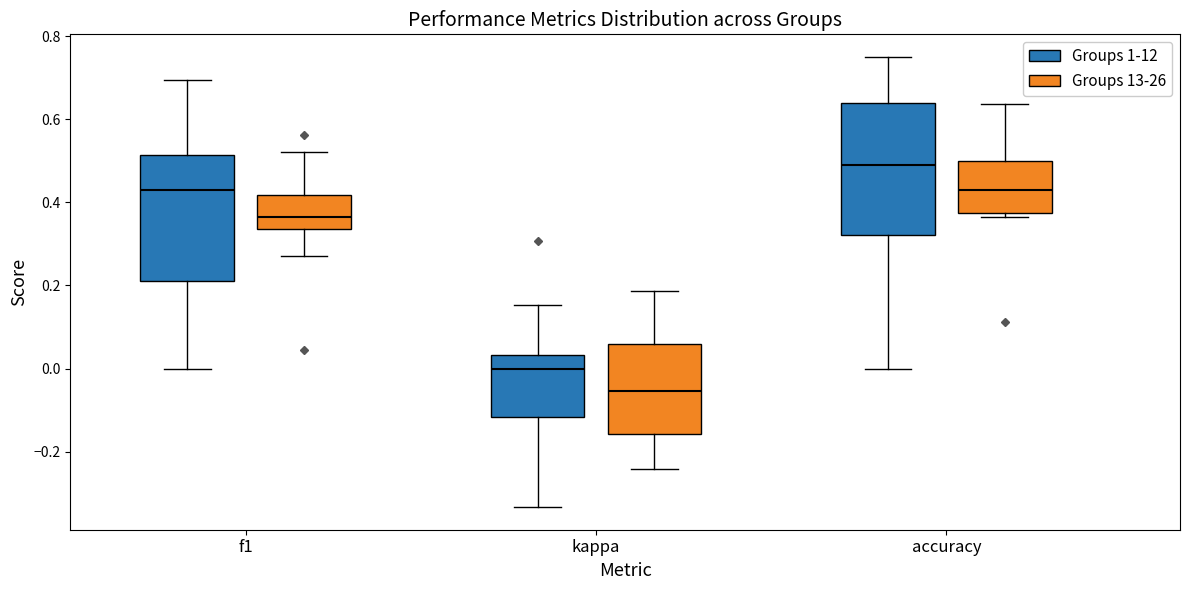

Where does the upper whisker of the box for kappa (Groups 13-26) end on the y-axis? The values are not printed on the chart, so give them approximately, as read against the axis.

0.18